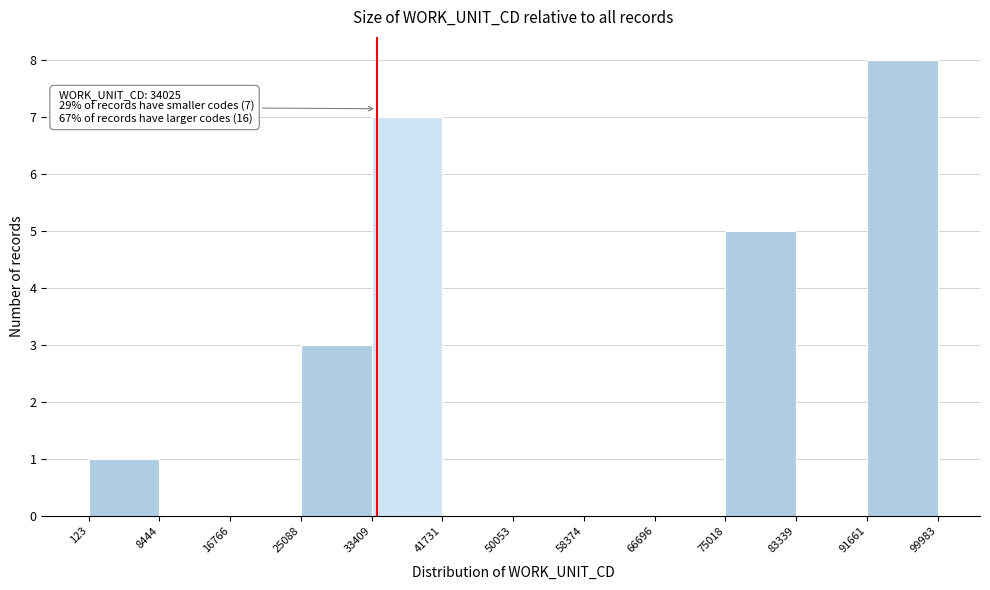

Which range on the x-axis has the tallest bar?

91661 to 99983